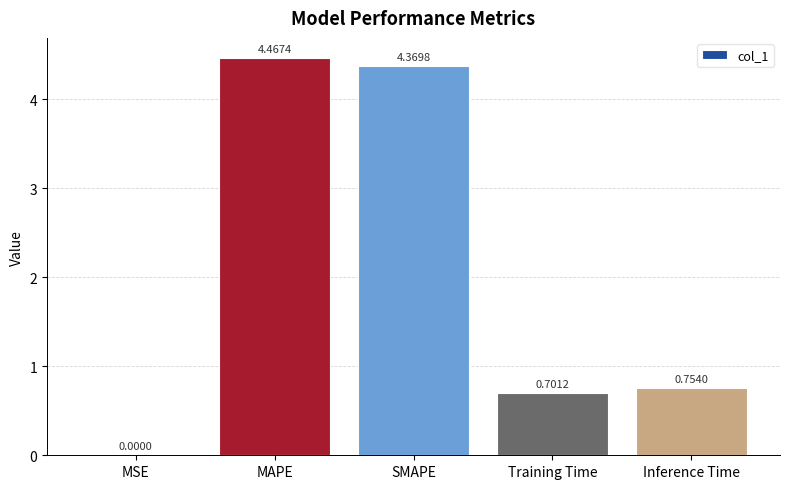

Which has a higher value, SMAPE or MAPE?

MAPE